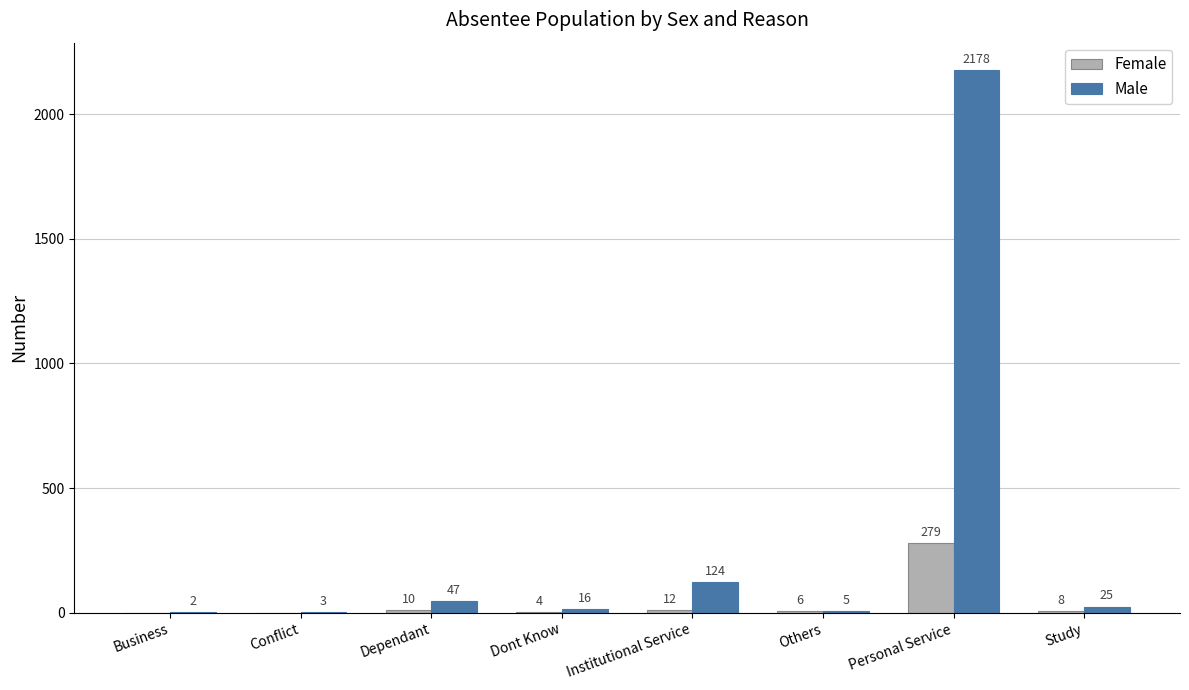

Reading left to right, extract all data points from this chart.

Female: Business=0	Conflict=0	Dependant=10	Dont Know=4	Institutional Service=12	Others=6	Personal Service=279	Study=8
Male: Business=2	Conflict=3	Dependant=47	Dont Know=16	Institutional Service=124	Others=5	Personal Service=2178	Study=25